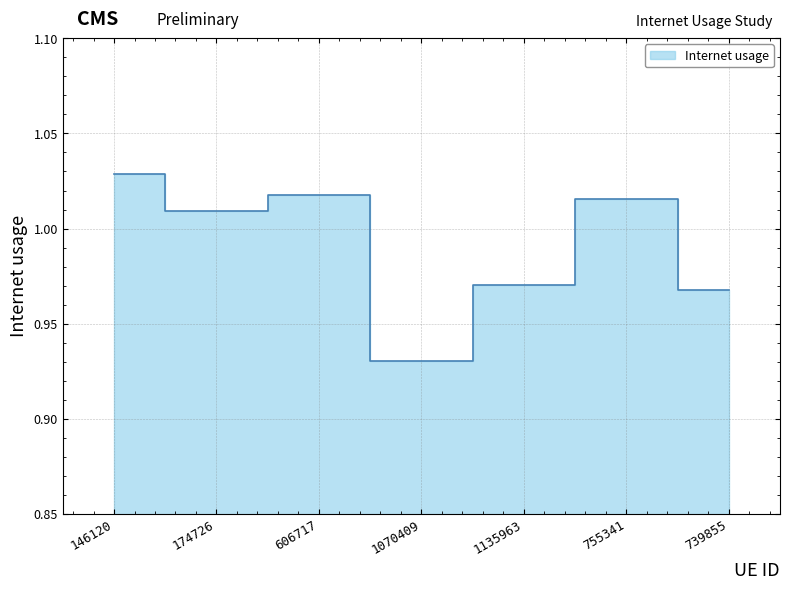

How many lines are shown in the chart?

1